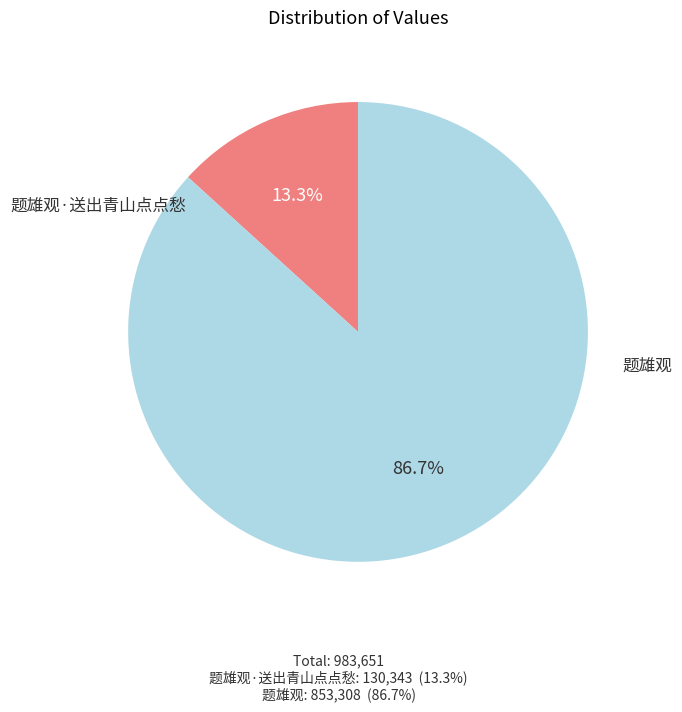

To the nearest percent, what is the difference between the largest and smallest slice percentages?

73%